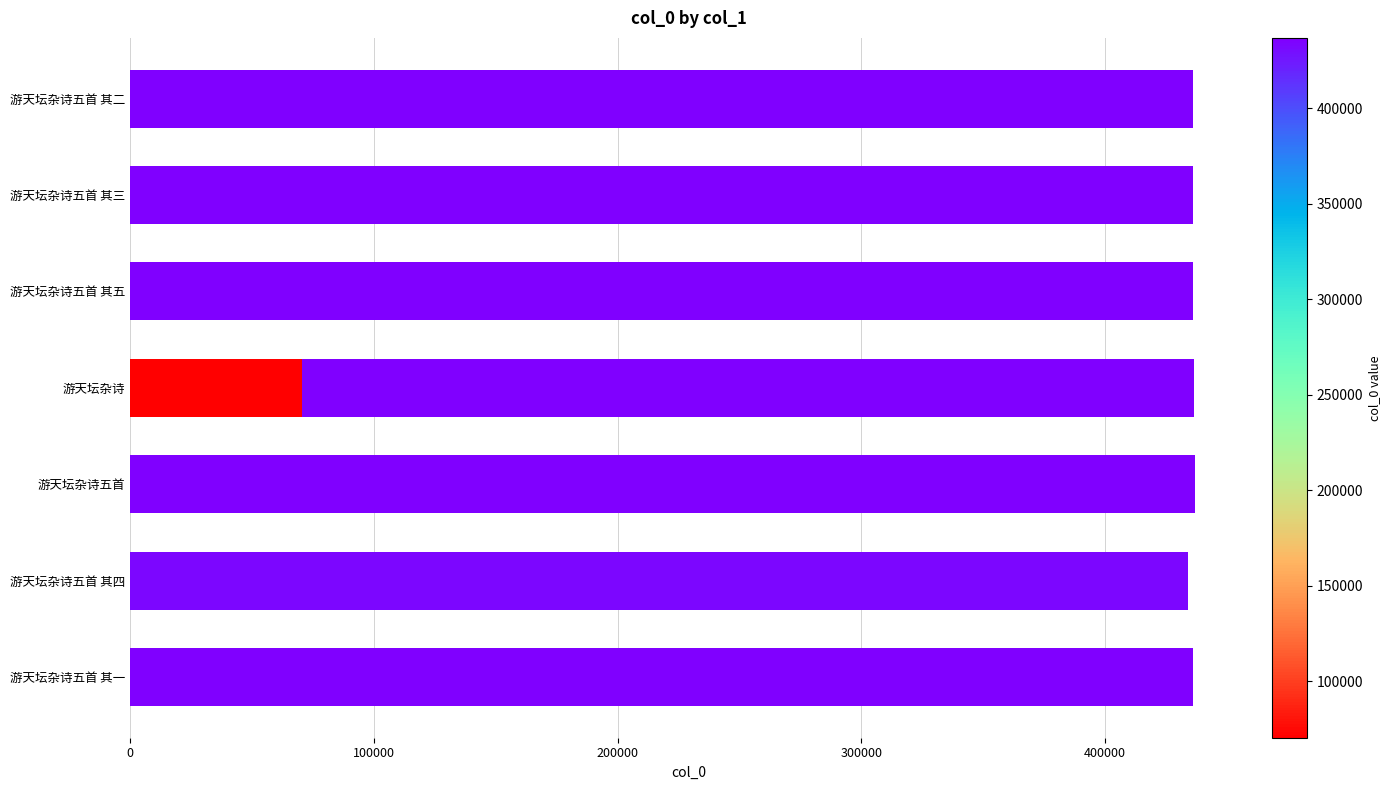

How many values exceed 436014?

3